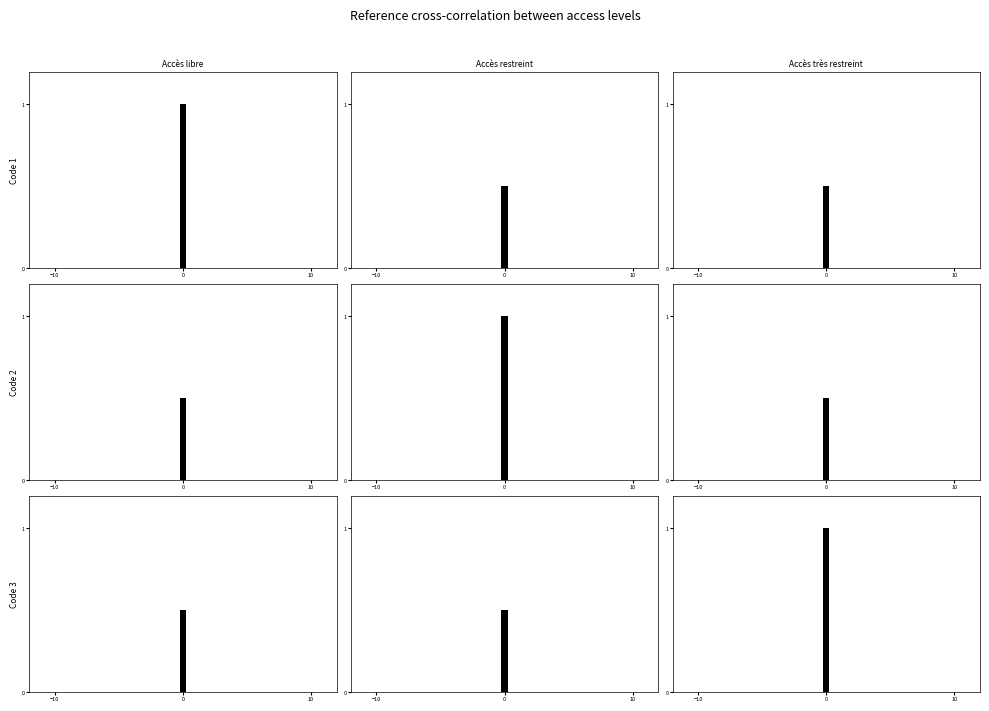

At which category does the chart reach its minimum across all series?

−10